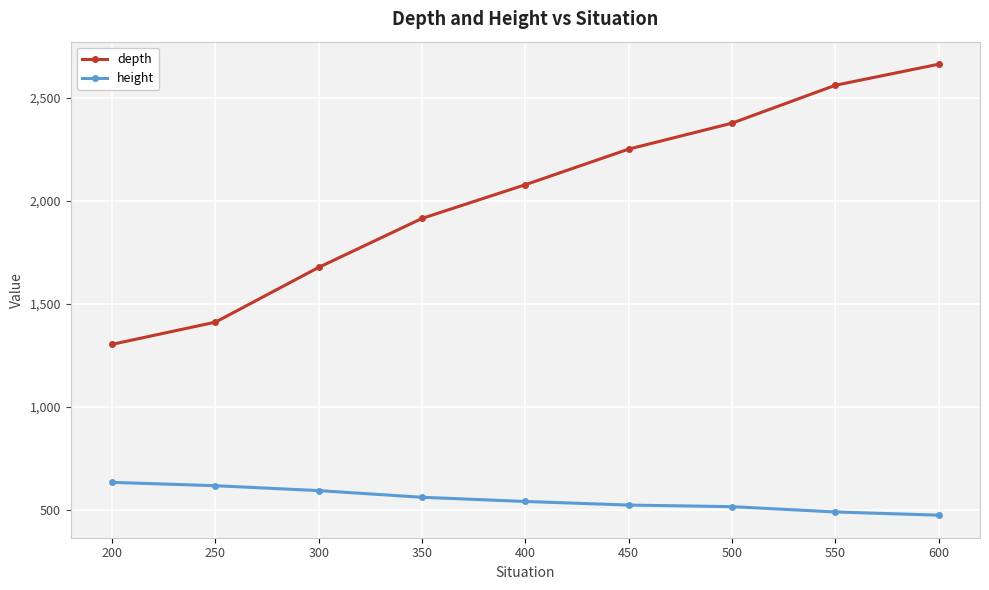

How many categories are shown in the chart?

9